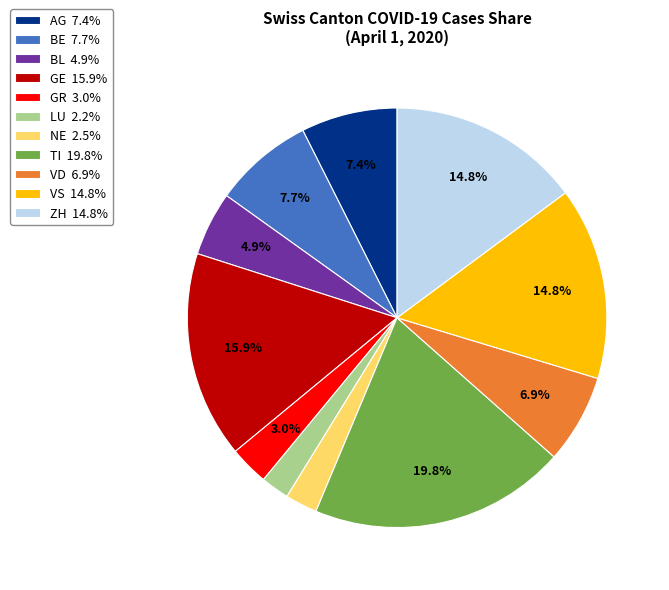

Does BE 7.7% account for over 50% of the chart?

No